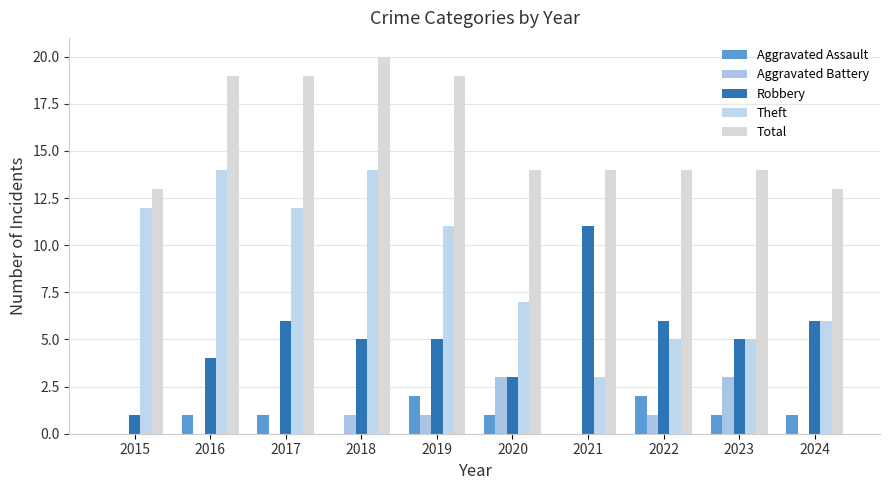

True or false: Theft has a value of 3 at 2020.

False